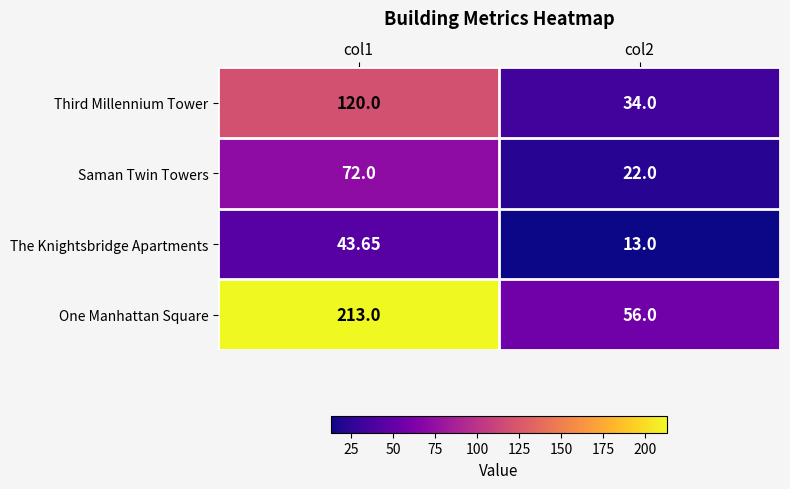

Rank the series by their maximum value, from lowest to highest.

The Knightsbridge Apartments, Saman Twin Towers, Third Millennium Tower, One Manhattan Square